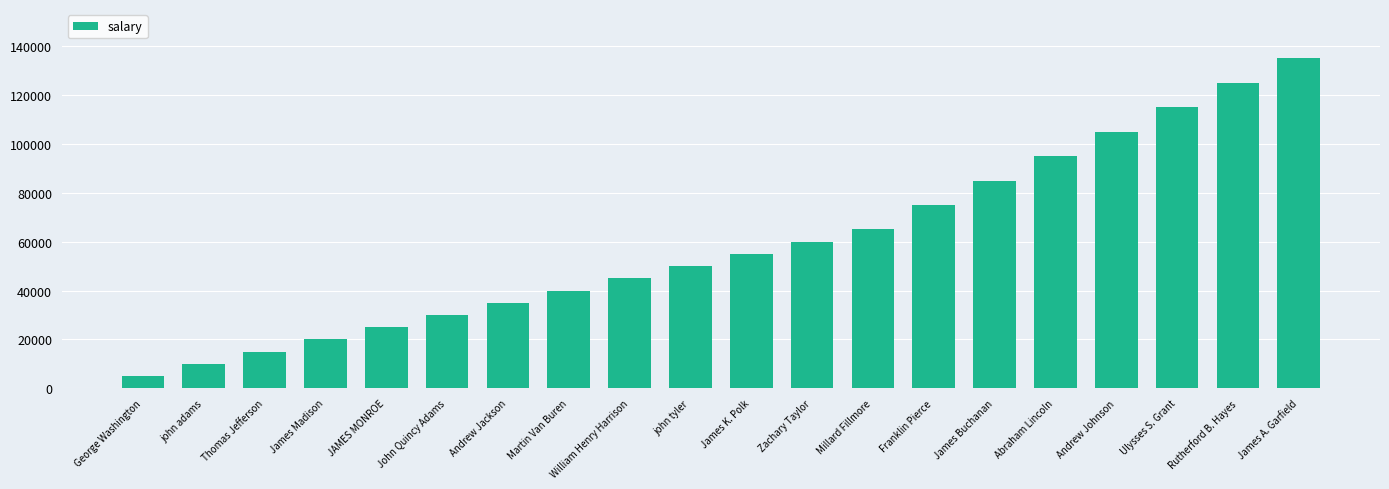

What is the sum of all values?

1190000